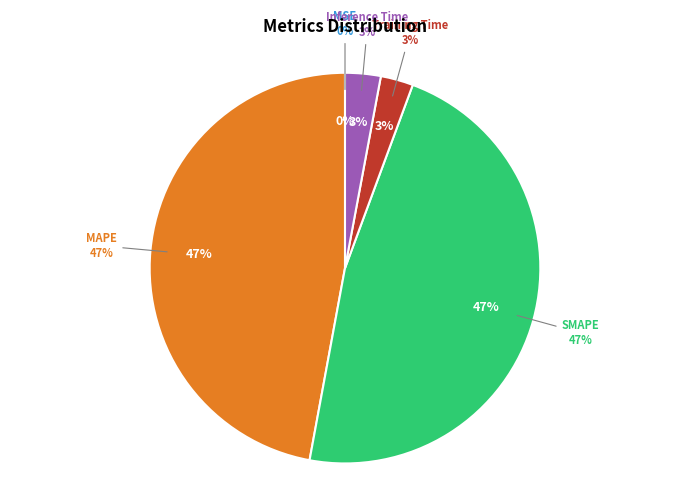

What portion of the pie excludes MSE?

100.0%